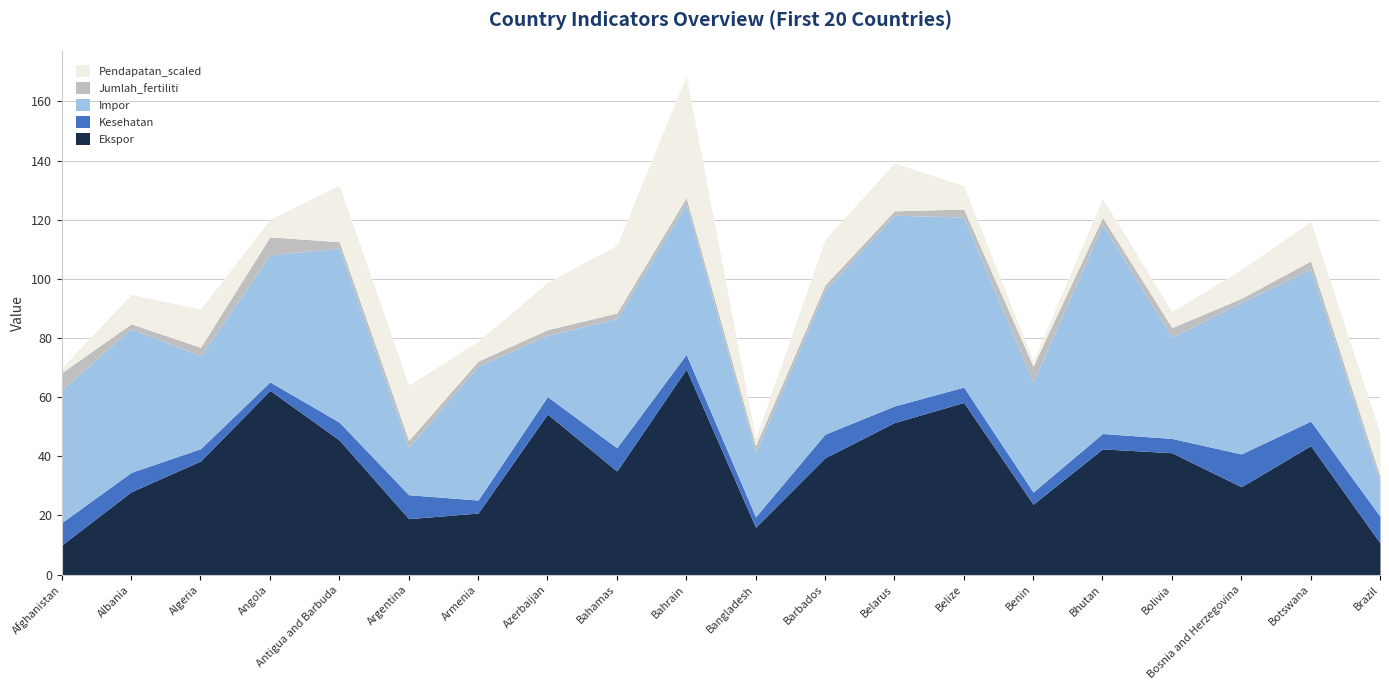

True or false: Ekspor and Jumlah_fertiliti intersect in this chart.

False